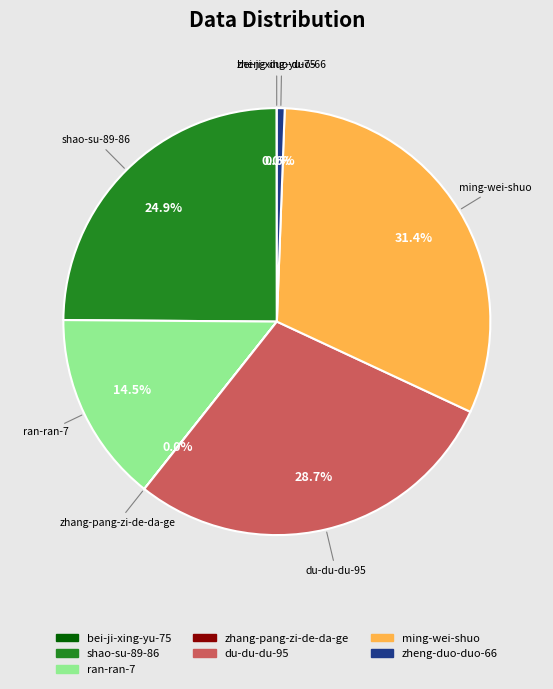

To the nearest percent, what percentage of the pie is shao-su-89-86?

25%